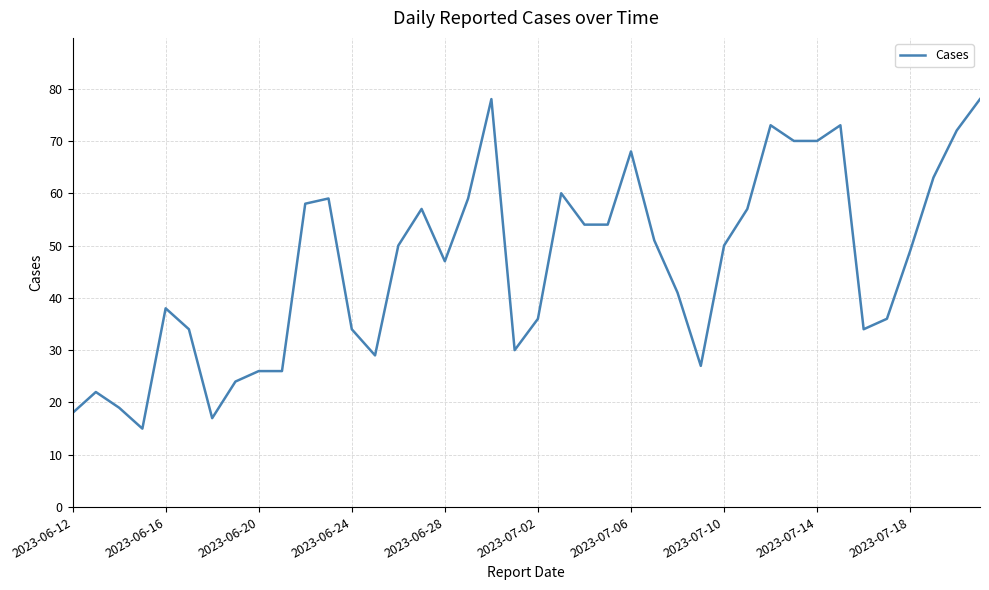

What is the minimum value shown in the chart?

15